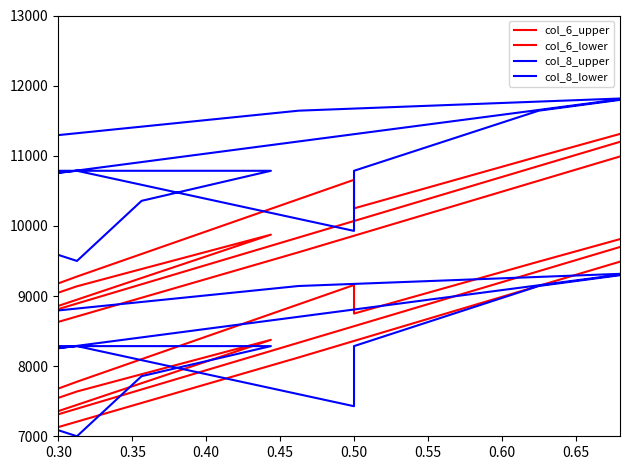

What is the maximum value for col_6_lower?

11500.0